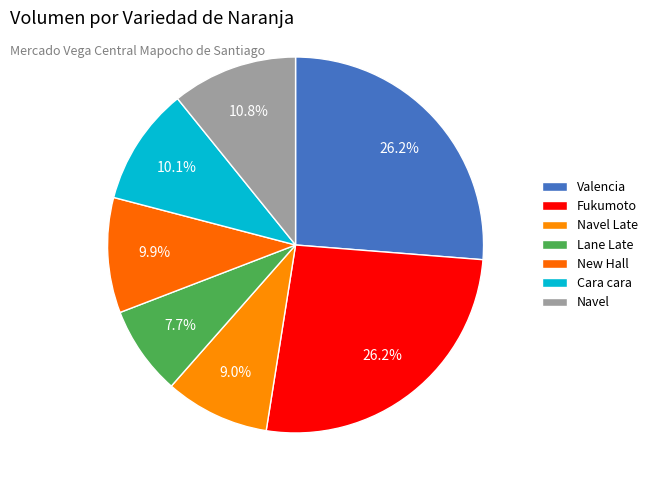

How many segments does this pie chart have?

7